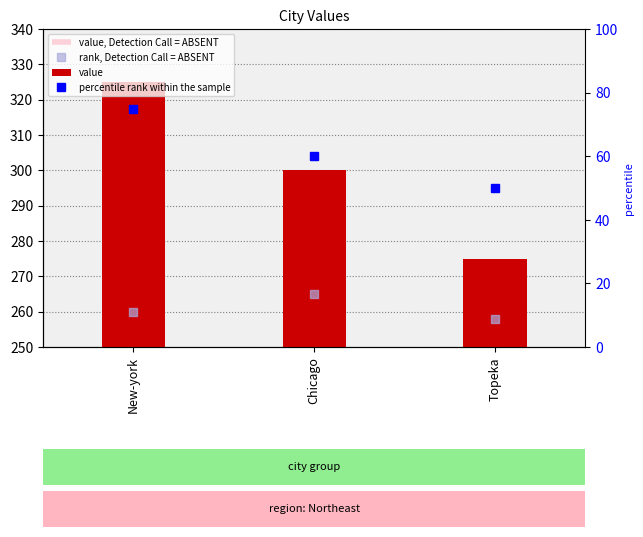

The value of value at Chicago is 70. True or false?

False